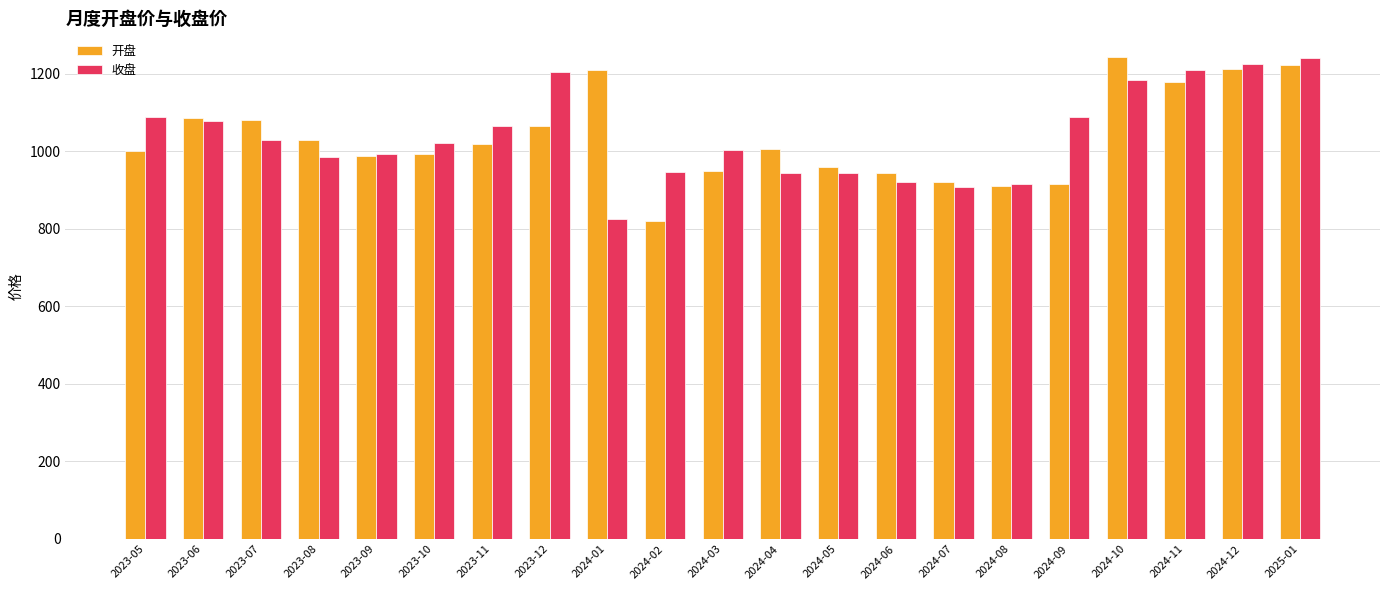

What is the sum of the 收盘 values at 2023-12 and 2023-06?

2282.2